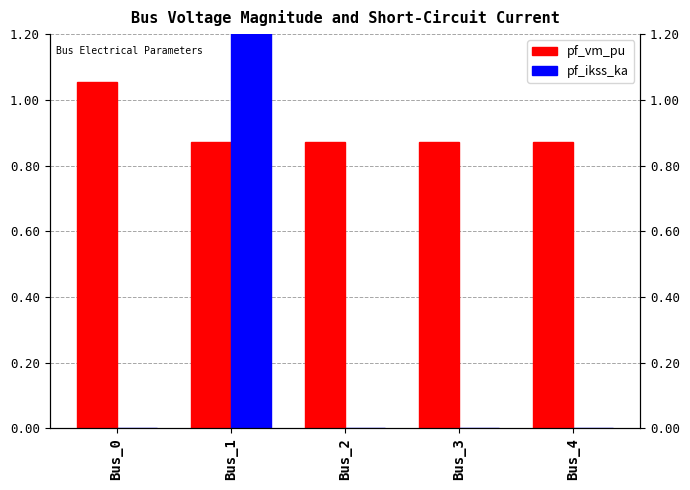

How many bars are there in total?

10